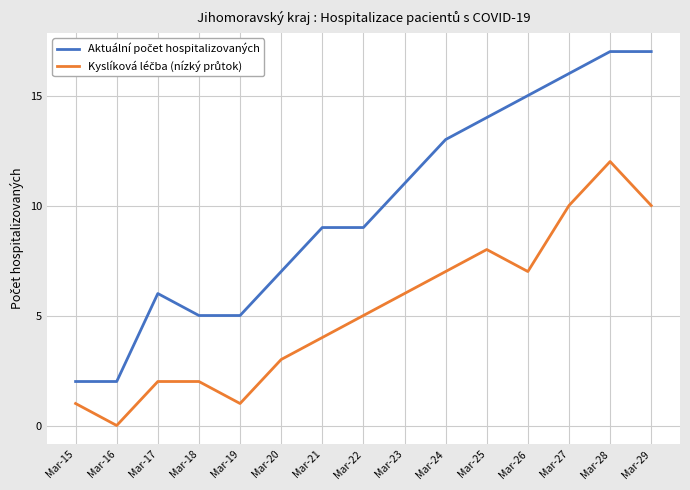

At which category does the chart reach its minimum across all series?

Mar-16